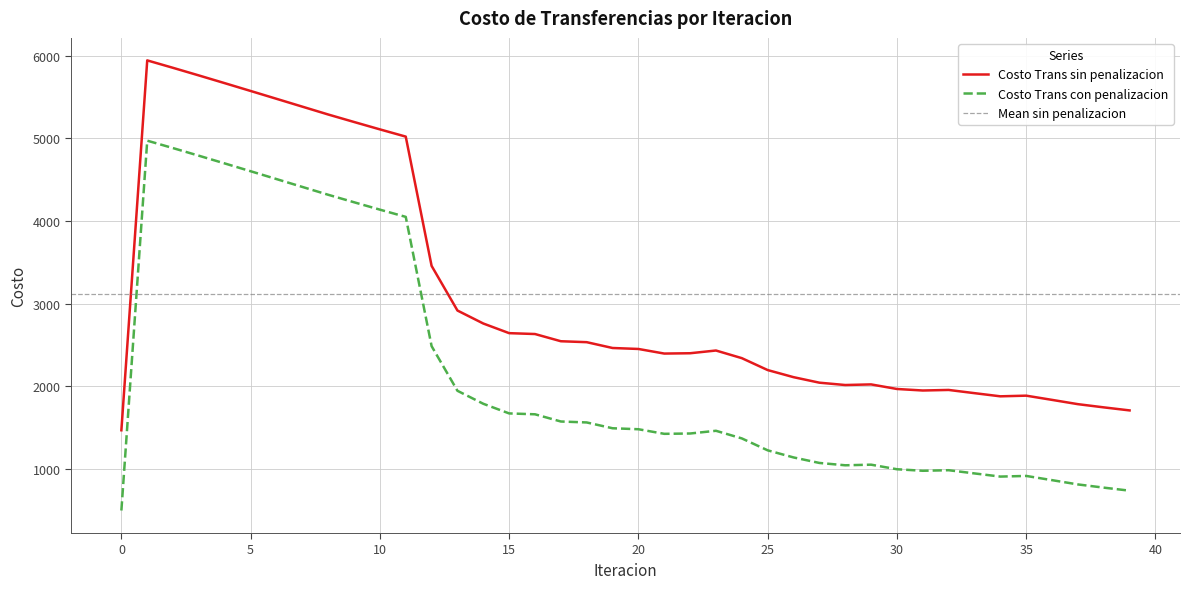

At which category does Costo Trans con penalizacion reach its first local valley?

21